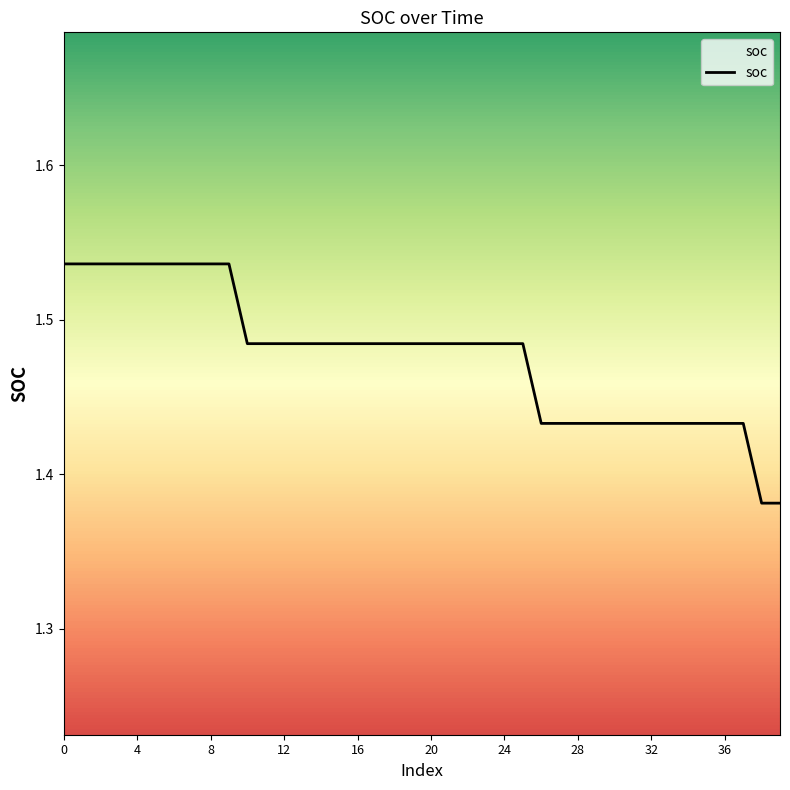

Where is the data nearest to the value 1?

38